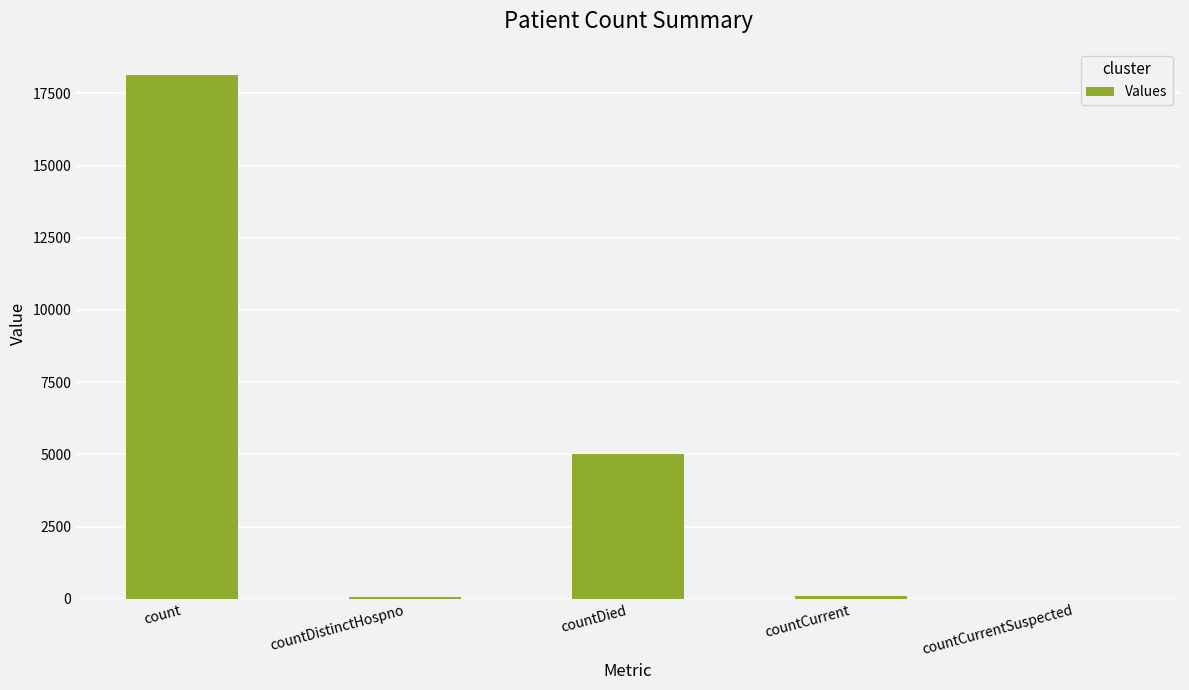

Where is the data nearest to the value 9067?

countDied